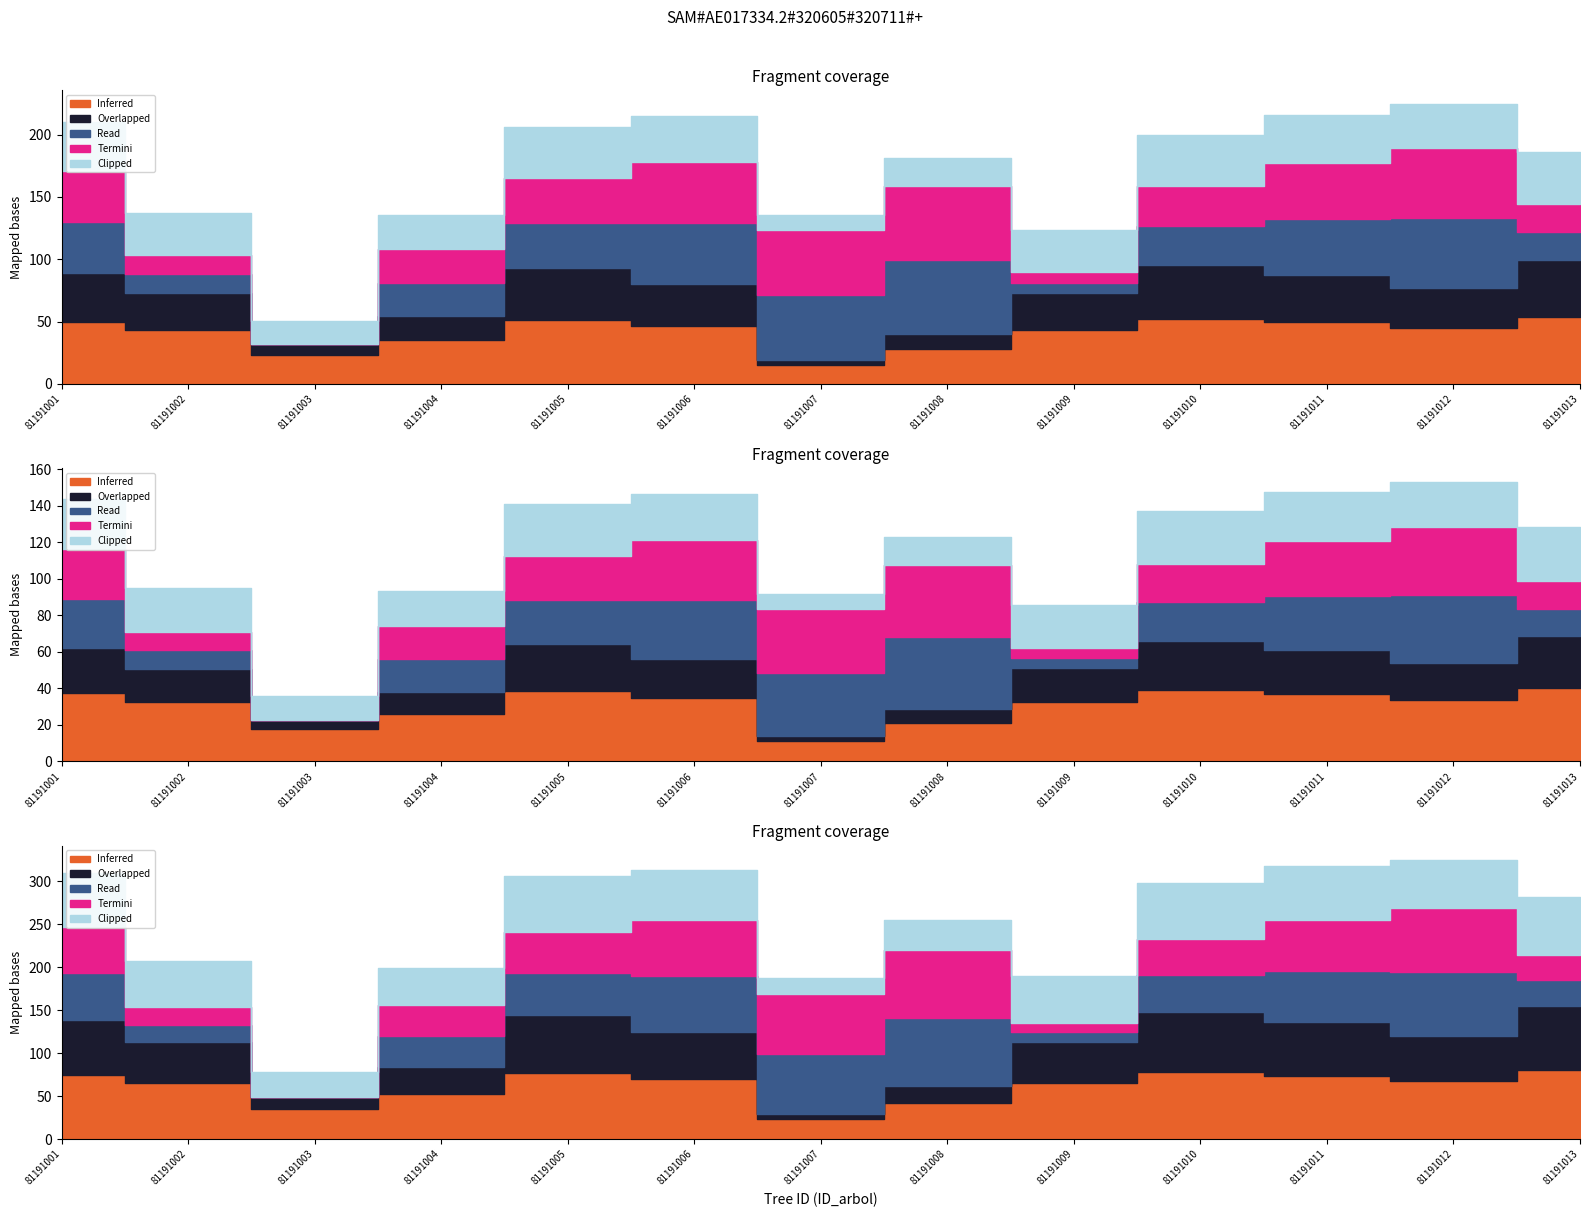

Does the chart display data point markers on the line(s)?

No